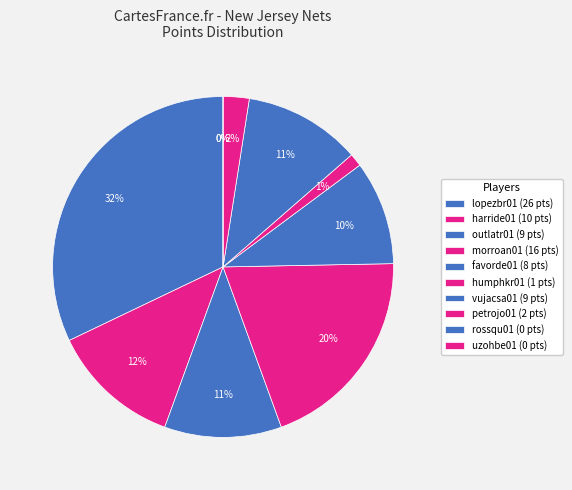

Count the number of slices in the pie.

10